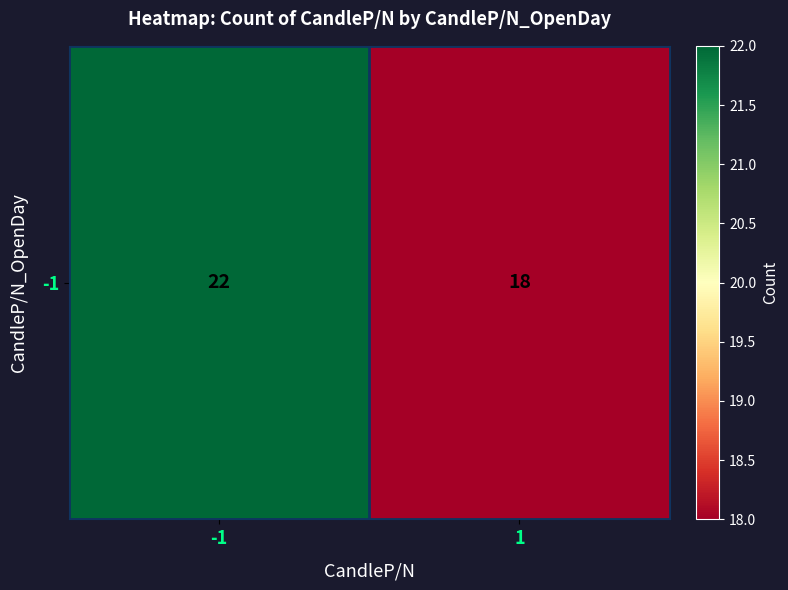

Reading right to left, extract all data points from this chart.

1=18	-1=22